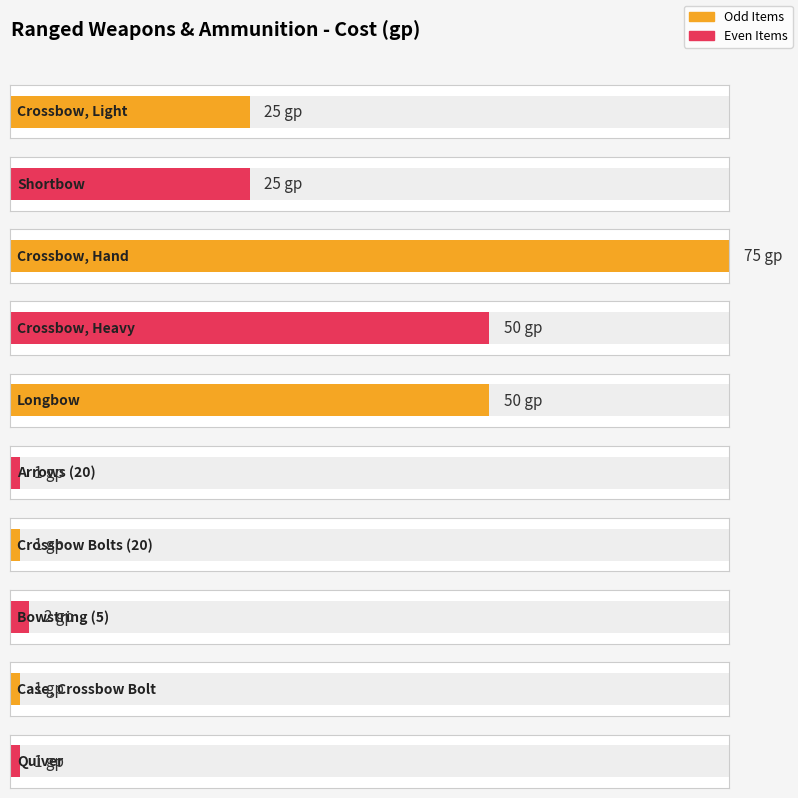

Rank the categories by value from highest to lowest.

Crossbow, Hand, Crossbow, Heavy, Longbow, Crossbow, Light, Shortbow, Bowstring (5), Arrows (20), Crossbow Bolts (20), Case, Crossbow Bolt, Quiver